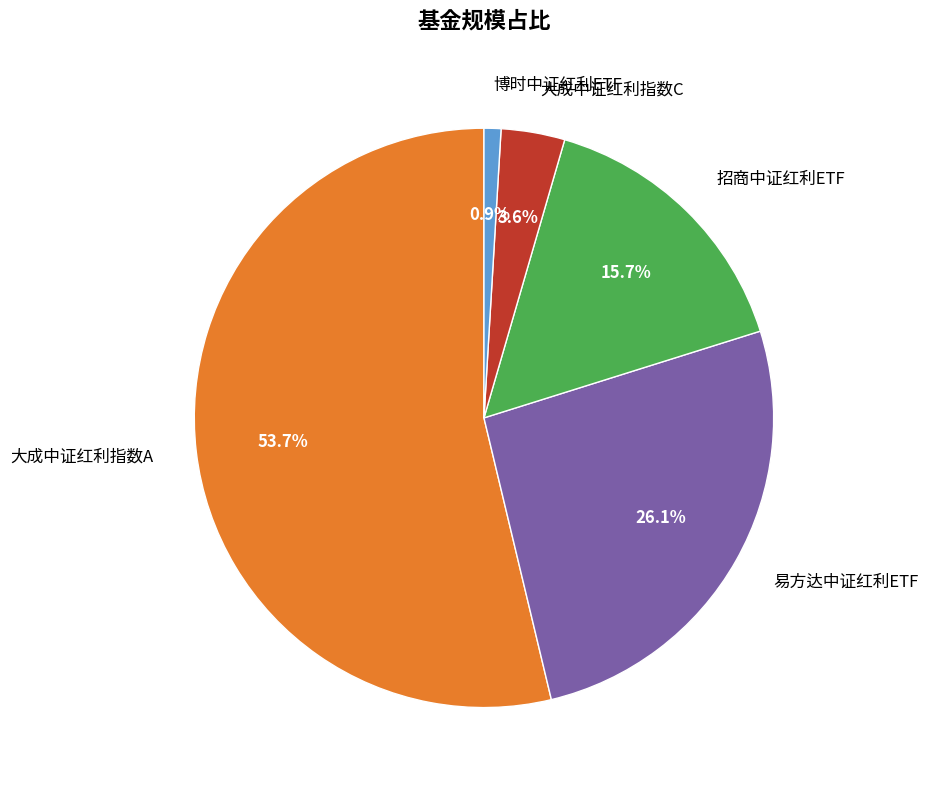

To the nearest percent, what is the combined percentage of 招商中证红利ETF and 大成中证红利指数A?

69%